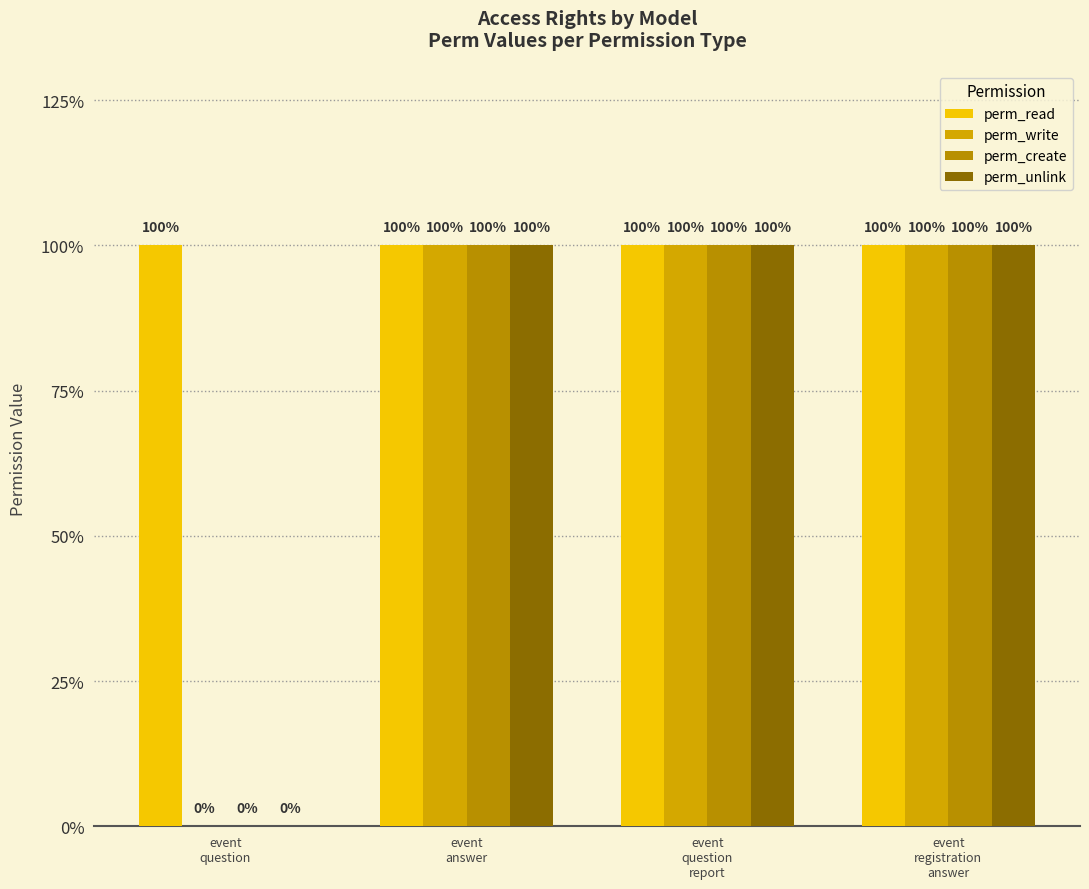

Are the bars grouped side by side (vs. stacked)?

Yes